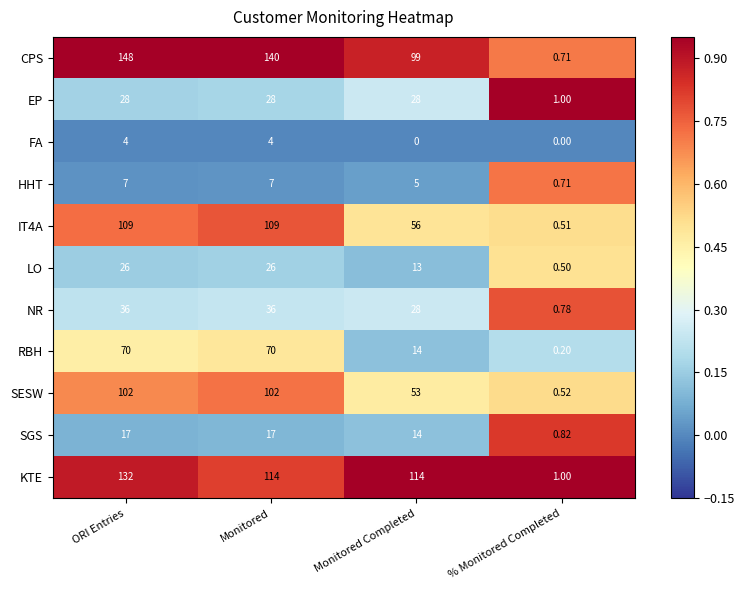

Which series has the widest spread of values?

CPS